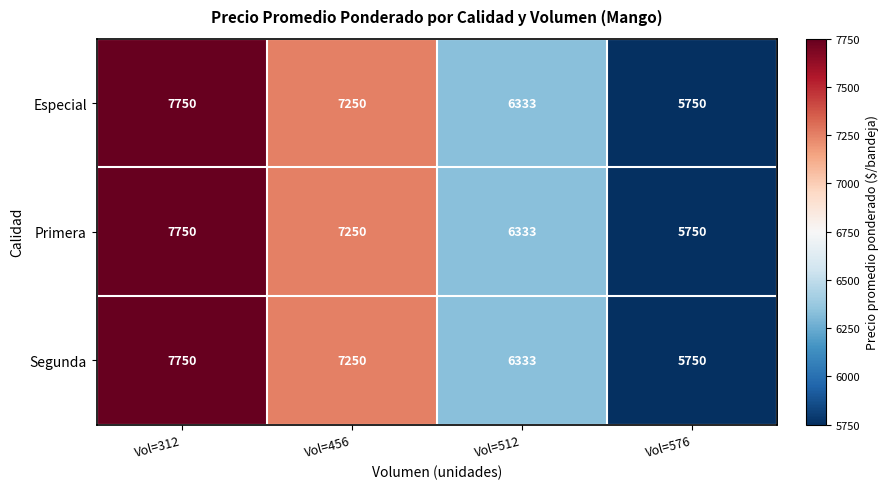

What is the sum of all Segunda values?

27083